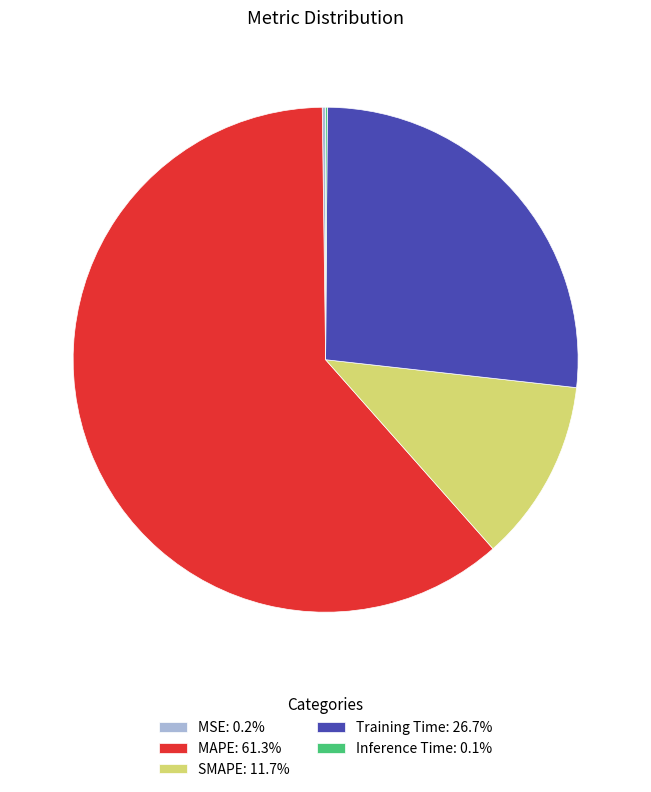

What is the largest slice in the pie chart?

MAPE